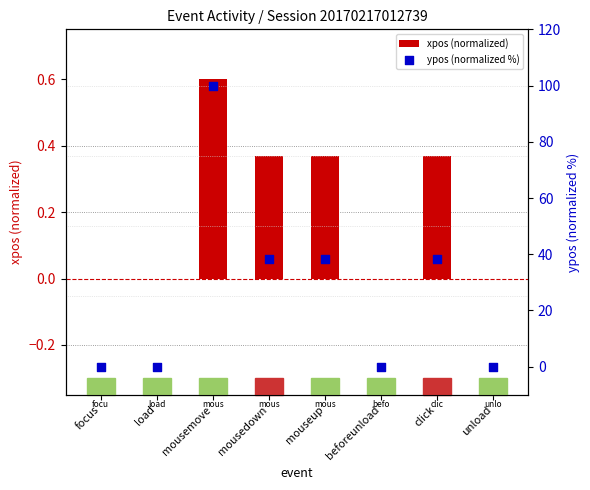

Which series contains the highest Y value?

ypos (normalized %)